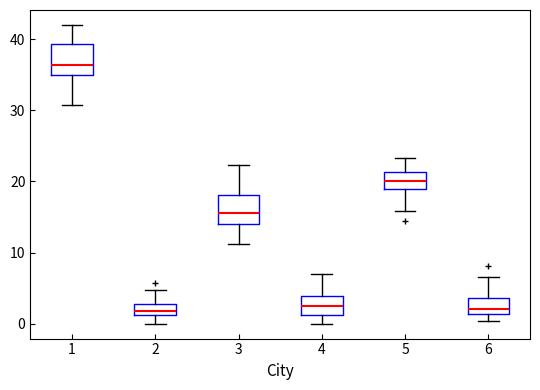

Where does the upper whisker of the box at x = 6 end on the y-axis? The values are not printed on the chart, so give them approximately, as read against the axis.

7